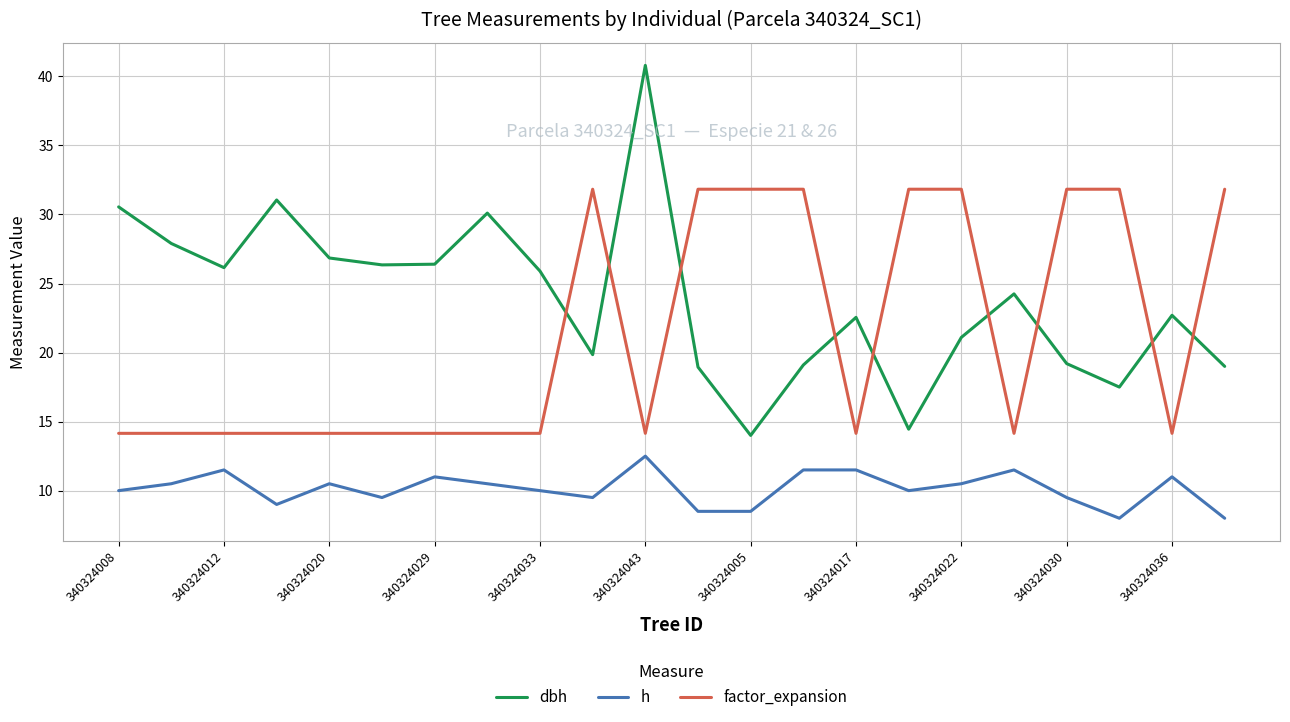

Which series has the largest total across all categories?

dbh